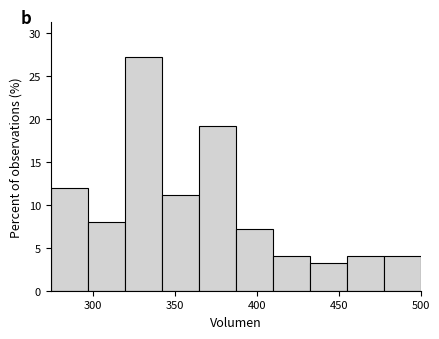

Reading left to right, transcribe this chart: for each bar, give the range it covers on the x-axis and its height. Neither the bar edges nor the heights are printed on the chart, so give them approximately, as read against the axes.

275 to 295: 12
295 to 320: 8
320 to 340: 27
340 to 365: 11
365 to 385: 19
385 to 410: 7
410 to 430: 4
430 to 455: 3
455 to 480: 4
480 to 500: 4